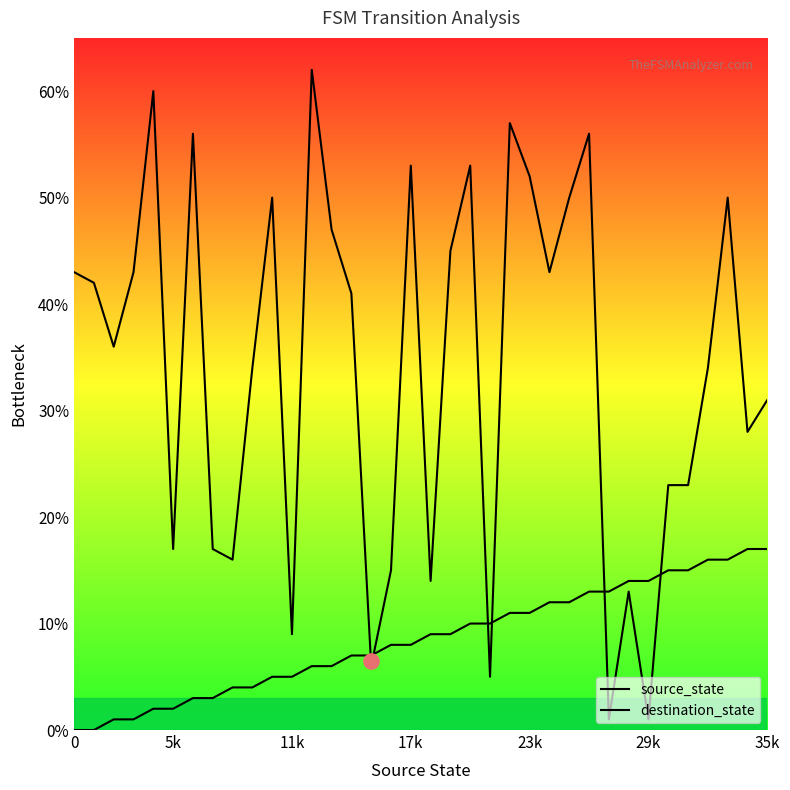

At which category is the sum across all series the highest?

26